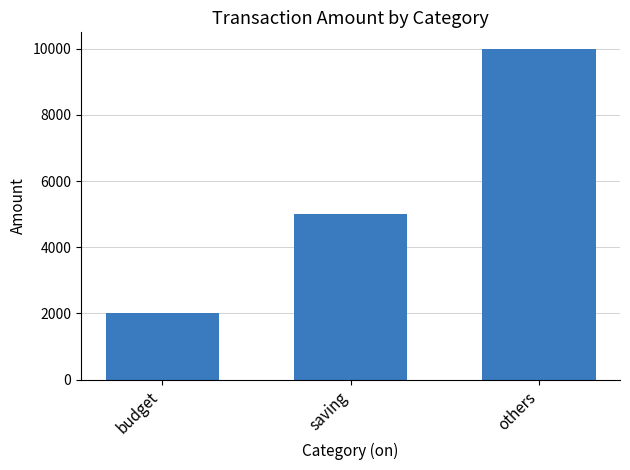

At which category does the chart reach its peak across all series?

others